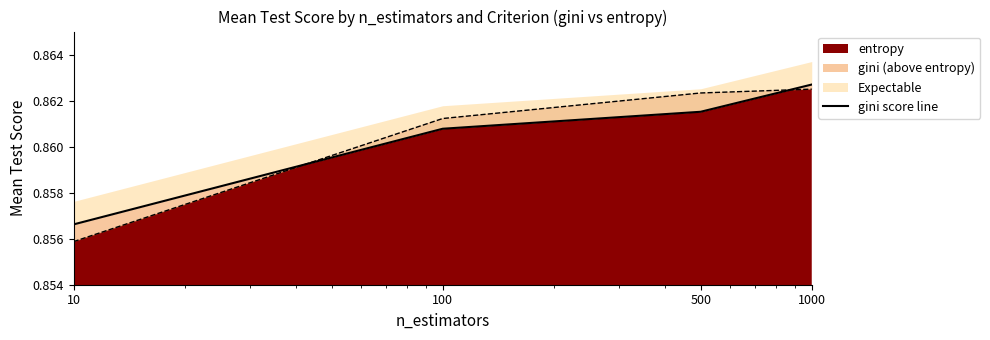

Reading left to right, list all the values displayed in this chart.

0.9	0.9	0.9	0.9